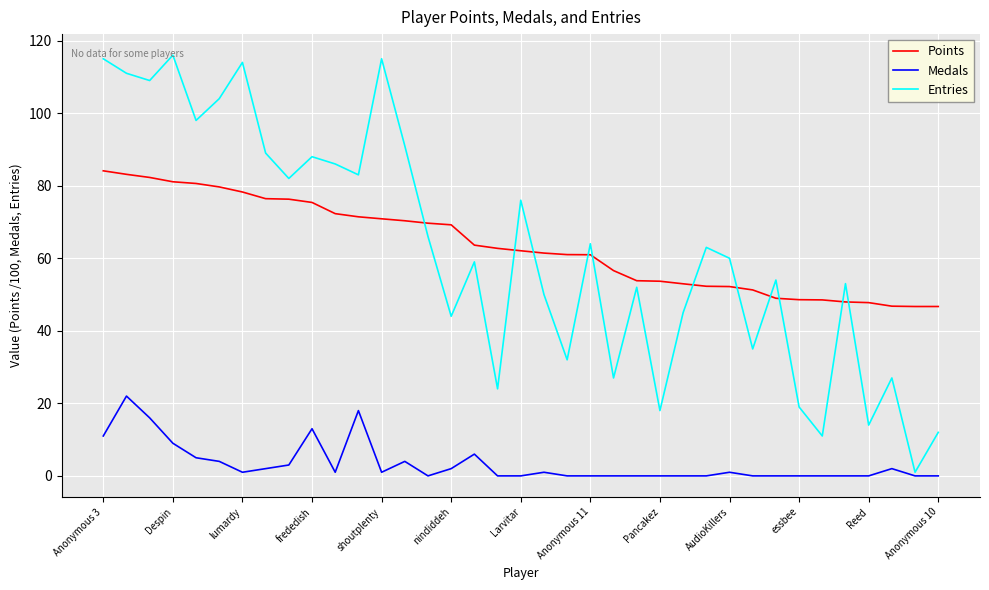

What is the difference between the maximum and minimum values in the Entries series?

115.0